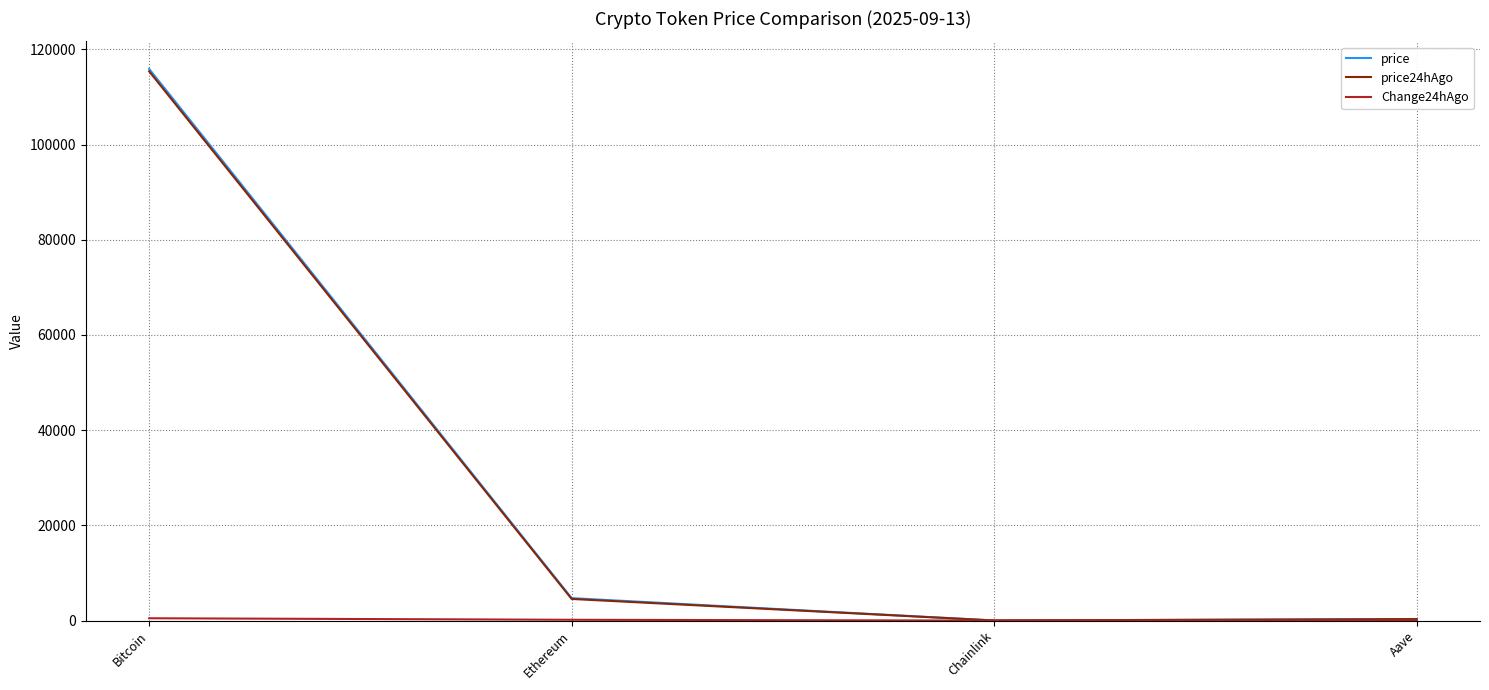

True or false: price and price24hAgo intersect in this chart.

False